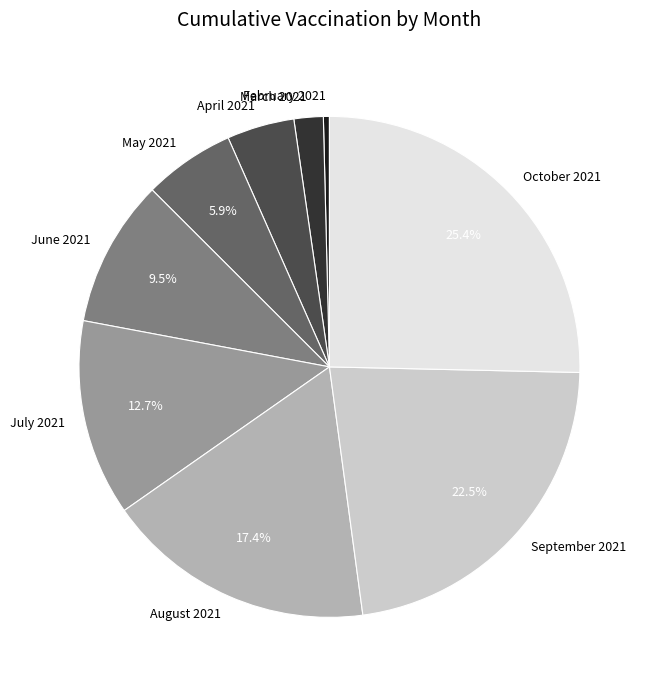

Is it true that April 2021 is 4% of the pie?

True